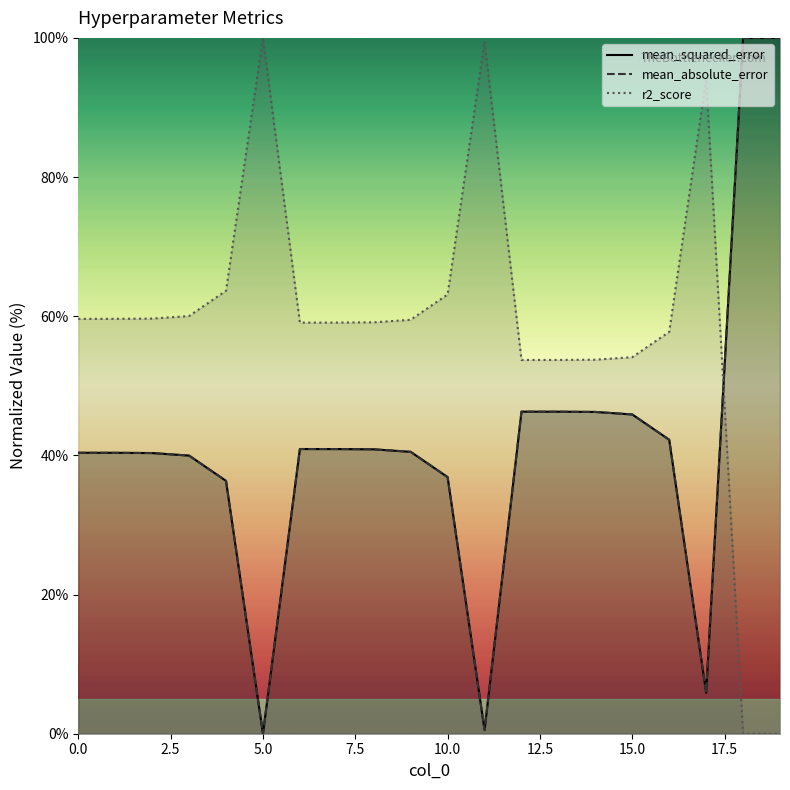

Read the r2_score value at 5.

100.0